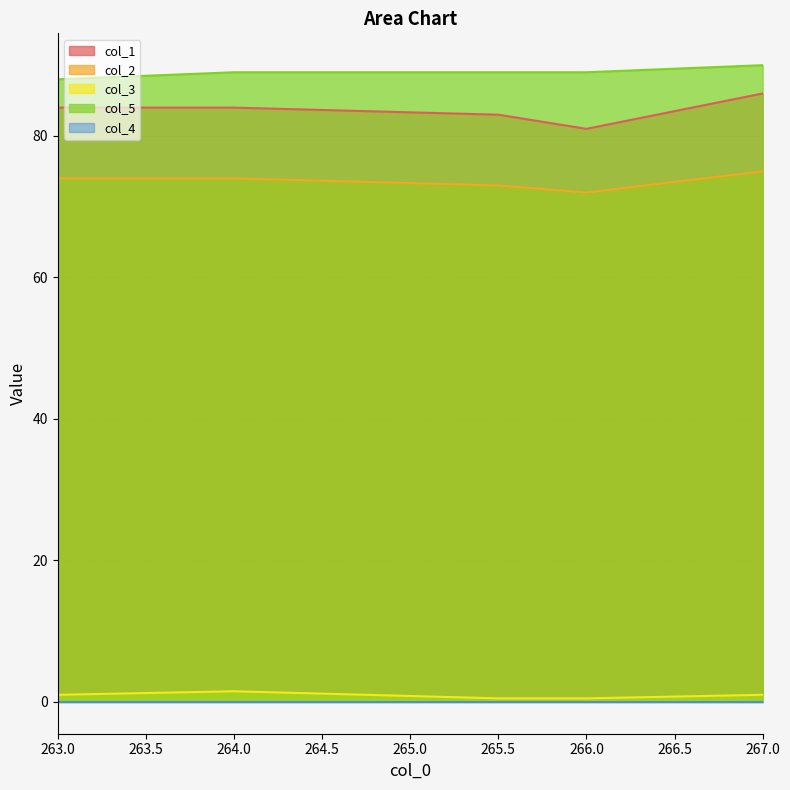

What is the label of the 2nd point from the right?

266.0